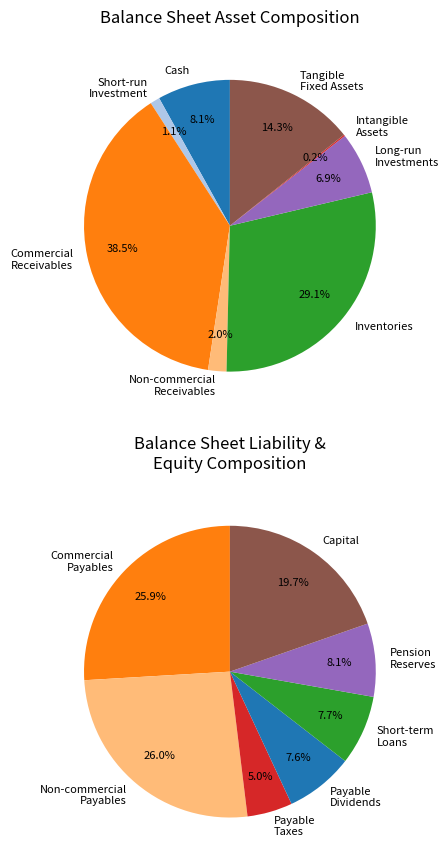

What is the largest slice in the pie chart?

commercial_receivables